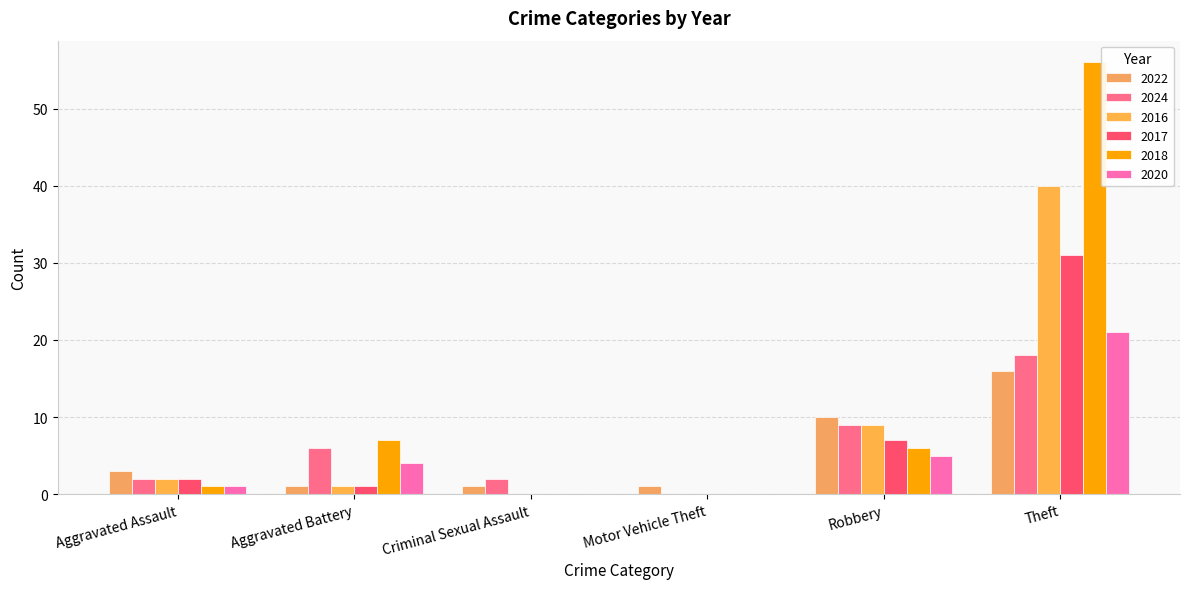

Which series has the widest spread of values?

2018